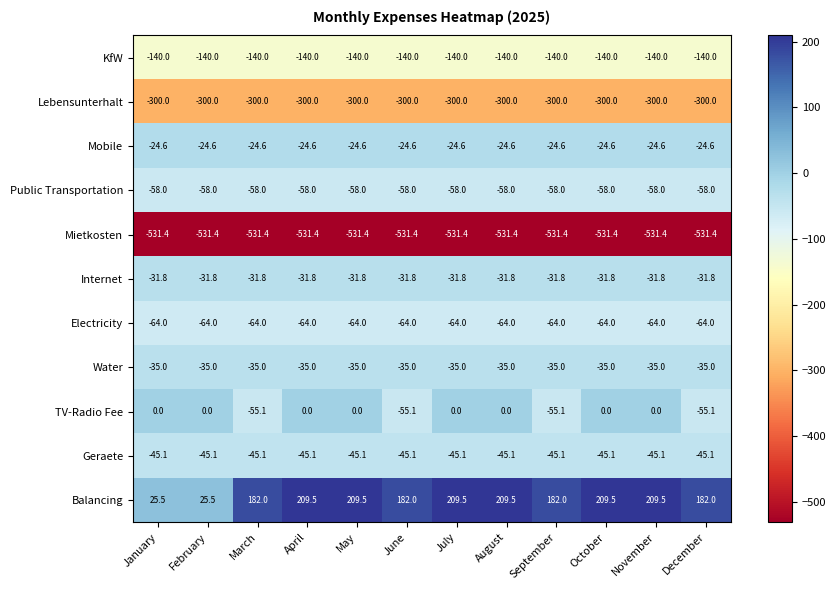

Count the number of categories in the chart.

12